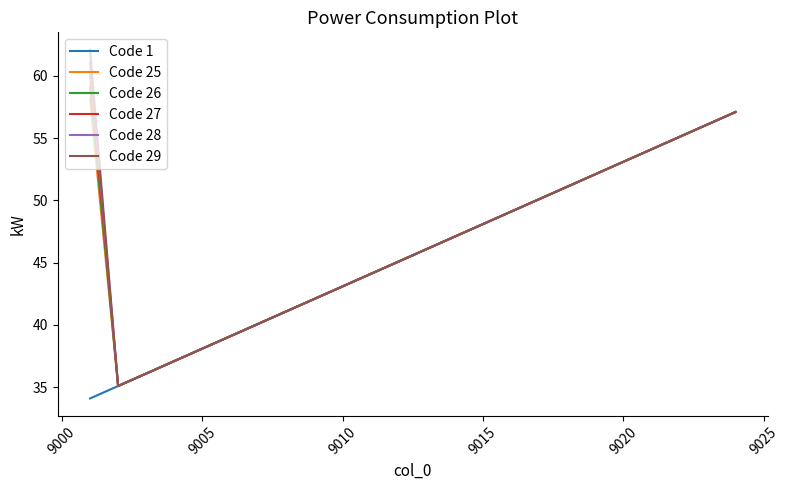

Which series has the largest range (max minus min)?

Code 29